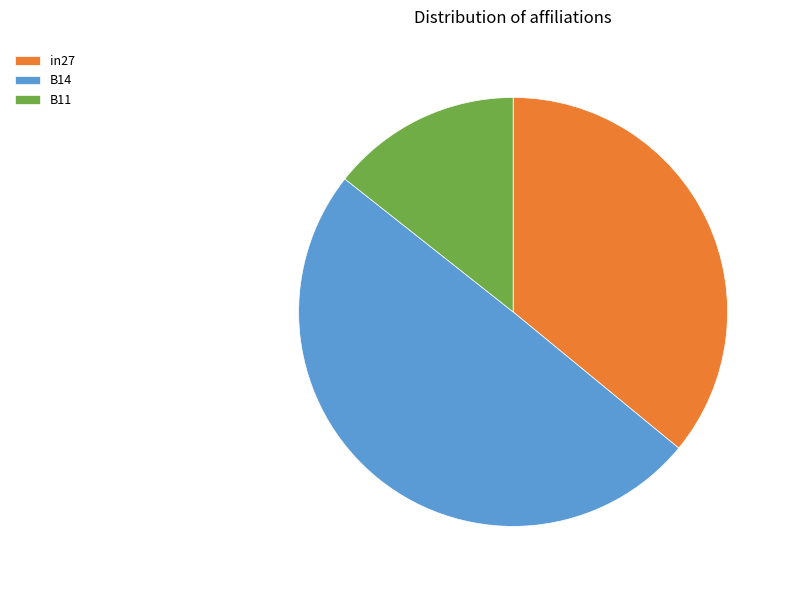

Is B11 the majority of the pie?

No